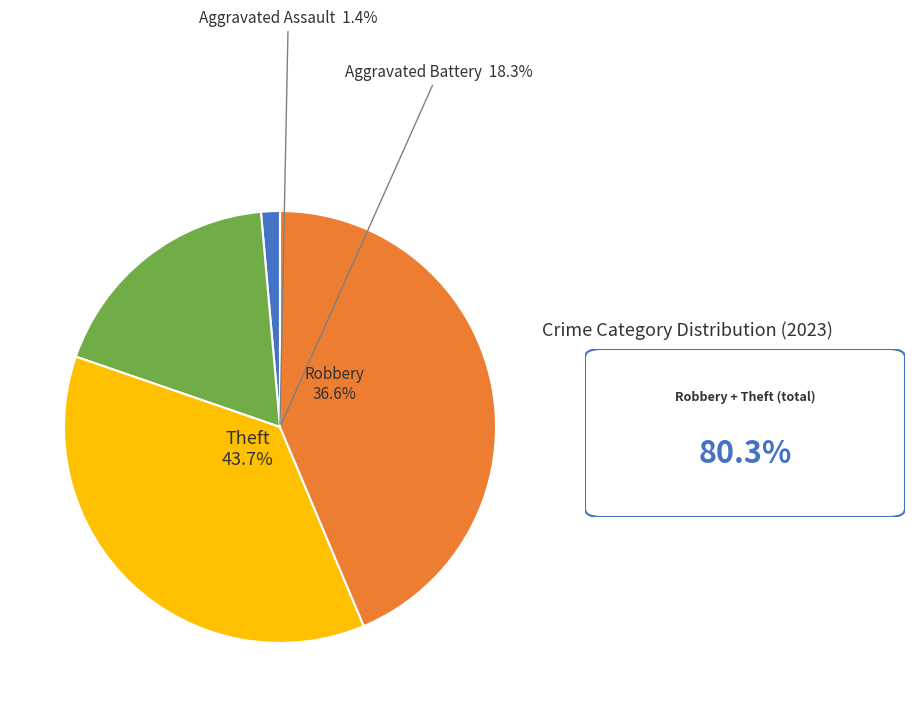

To the nearest percent, what is the average slice percentage?

25%